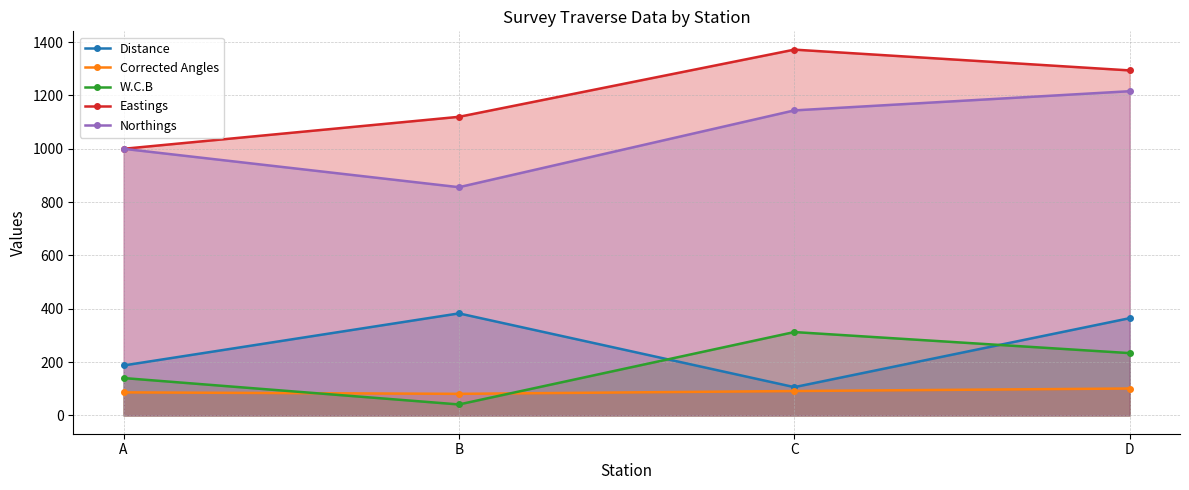

Reading left to right, extract all data points from this chart.

Distance: A=187.4	B=382.7	C=106.1	D=364.8
Corrected Angles: A=86.5	B=81.0	C=91.5	D=101.0
W.C.B: A=140.2	B=41.2	C=312.7	D=233.7
Eastings: A=1000.0	B=1120.0	C=1372.0	D=1294.0
Northings: A=1000.0	B=856.0	C=1144.0	D=1216.0